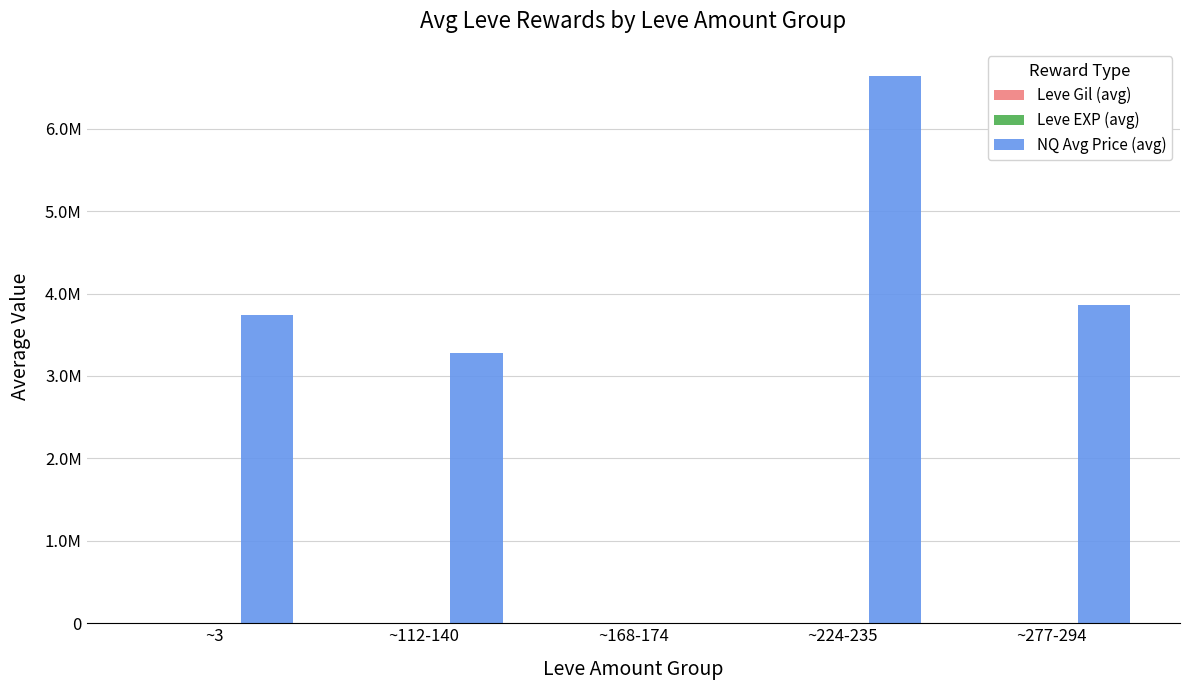

How many values in the Leve Gil (avg) series are below 655?

2